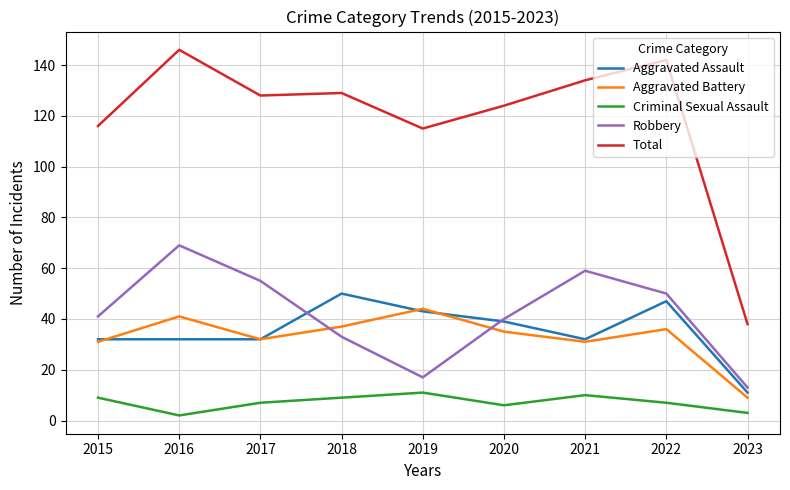

True or false: Robbery and Criminal Sexual Assault intersect in this chart.

False